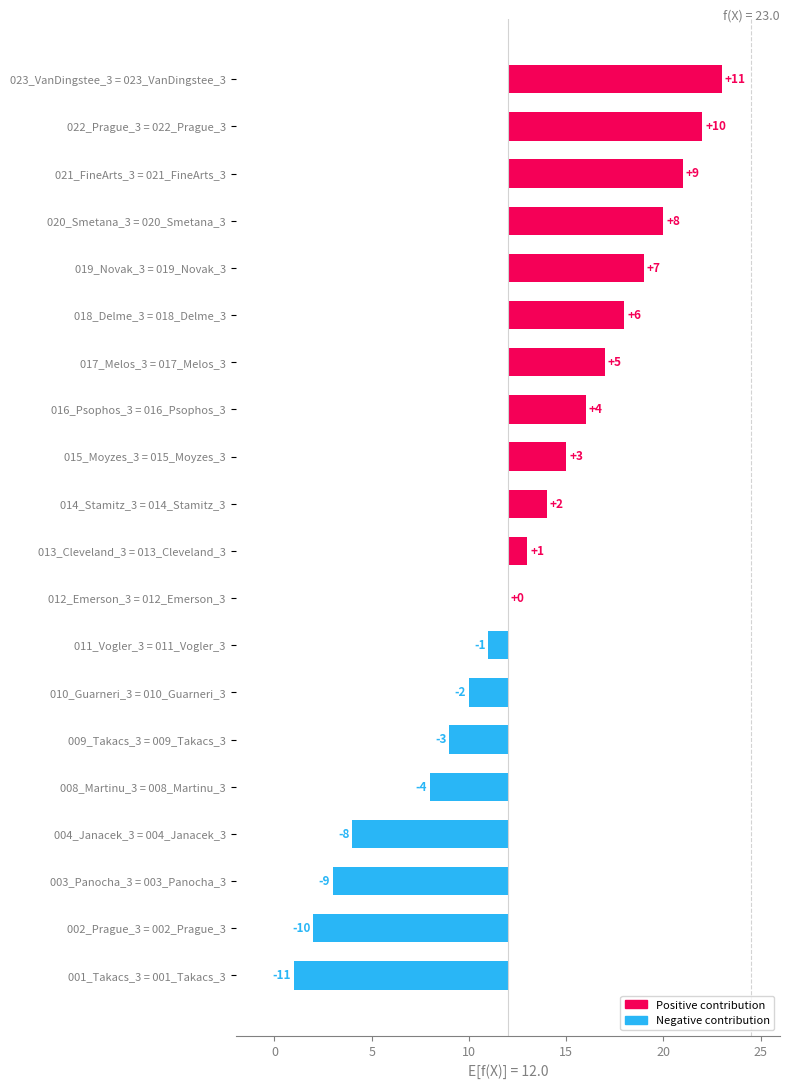

How many values exceed 14?

9